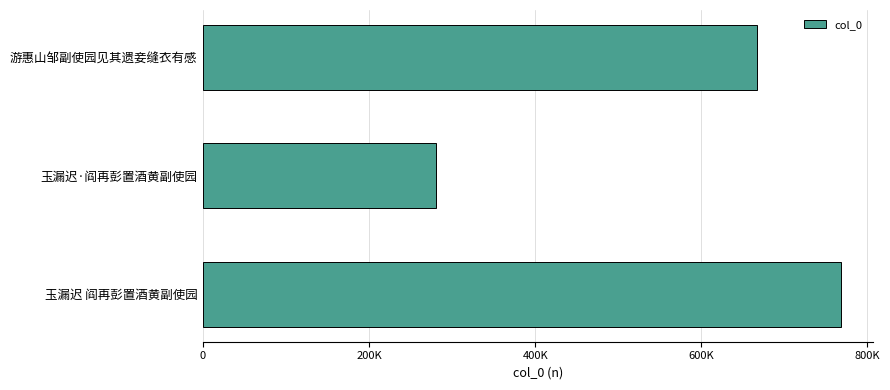

Which category has the highest value across all series?

玉漏迟 阎再彭置酒黄副使园